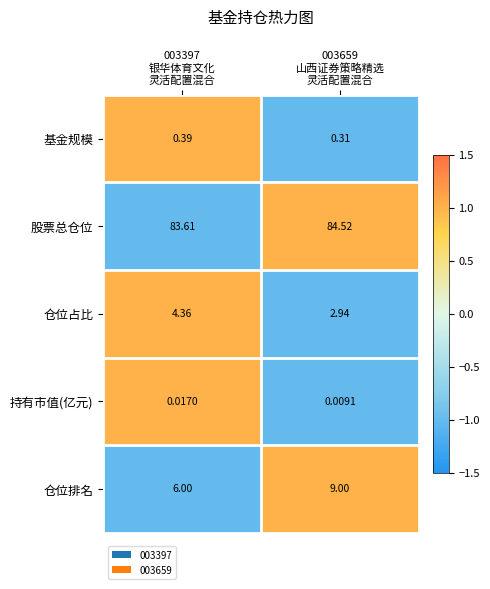

Which label corresponds to the smallest value in the chart?

003659
山西证券策略精选
灵活配置混合